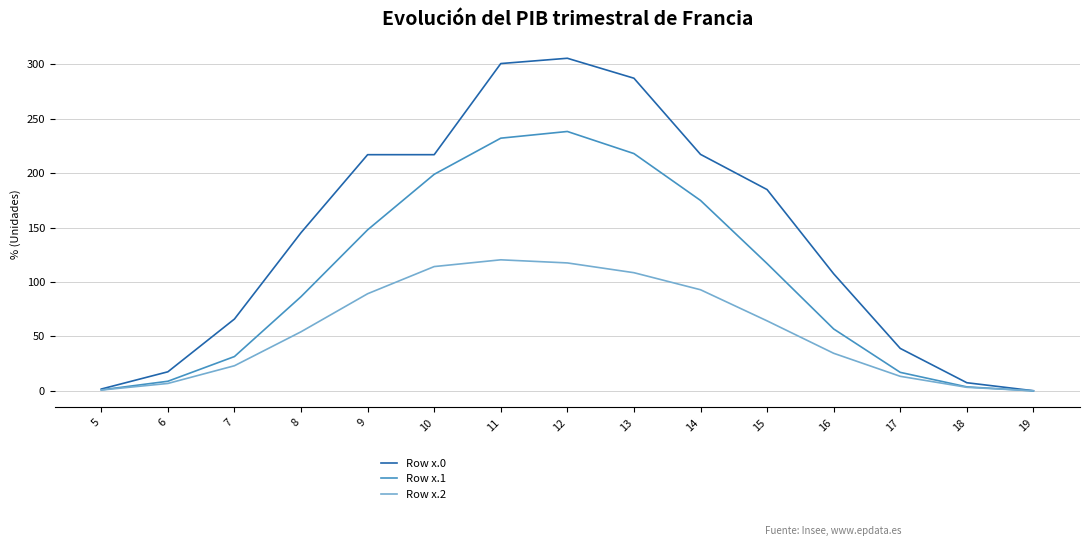

Is this an area chart (filled region under the line)?

No